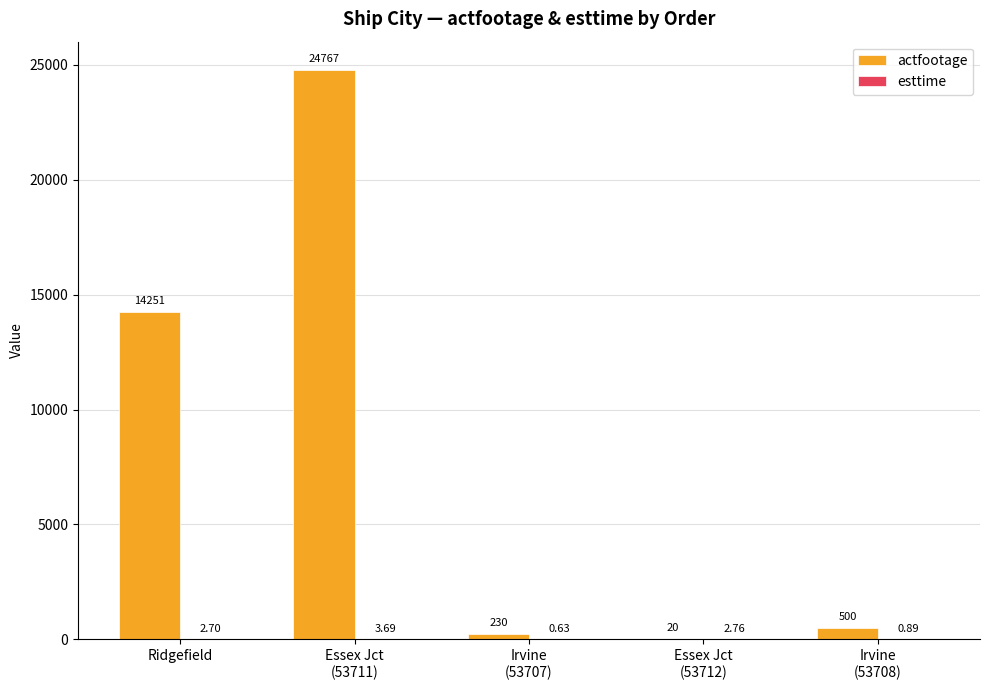

What is the sum of all actfootage values?

39768.0